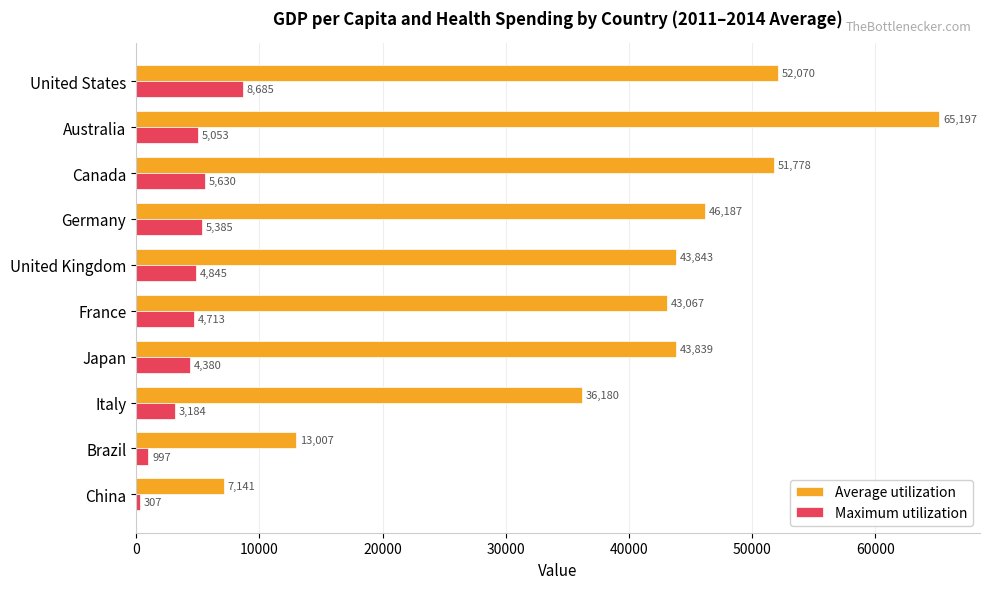

Which series has the widest spread of values?

Average utilization